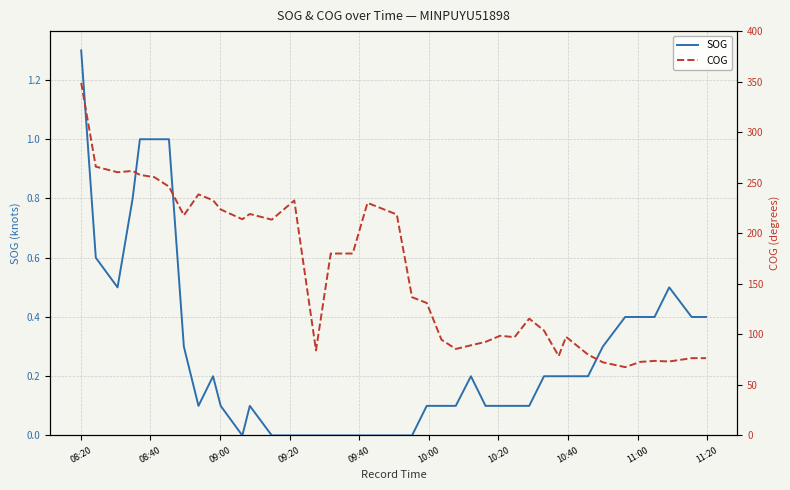

True or false: COG and SOG intersect in this chart.

False